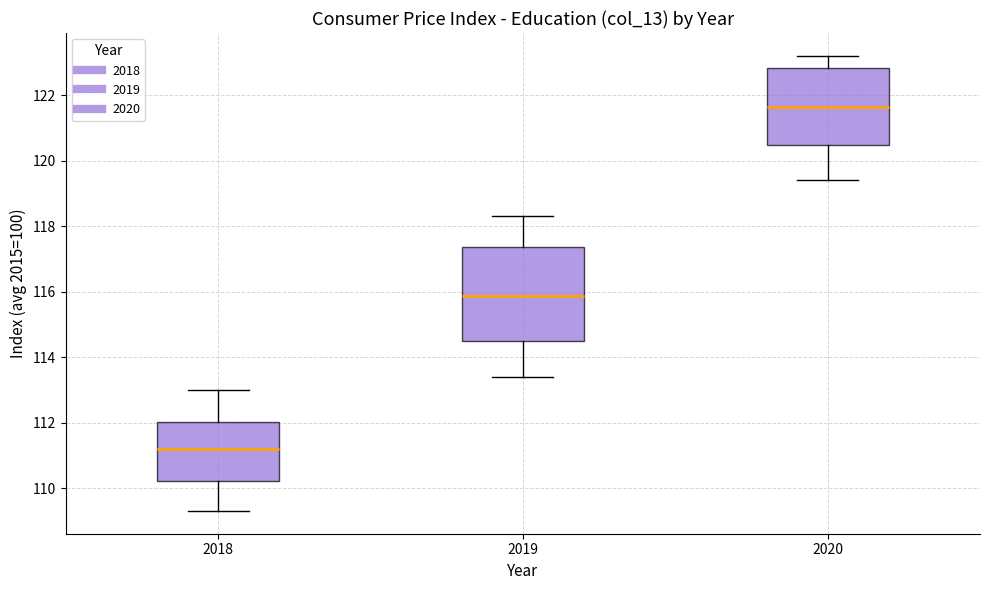

Reading left to right, read every box against the y-axis: the position of its median line, the range the box covers, and the ends of its whiskers. The values are not printed on the chart, so give them approximately, as read against the axis.

2018: median 111.2, box 110.2 to 112.0, whiskers 109.4 to 113.0
2019: median 115.8, box 114.4 to 117.4, whiskers 113.4 to 118.4
2020: median 121.6, box 120.4 to 122.8, whiskers 119.4 to 123.2